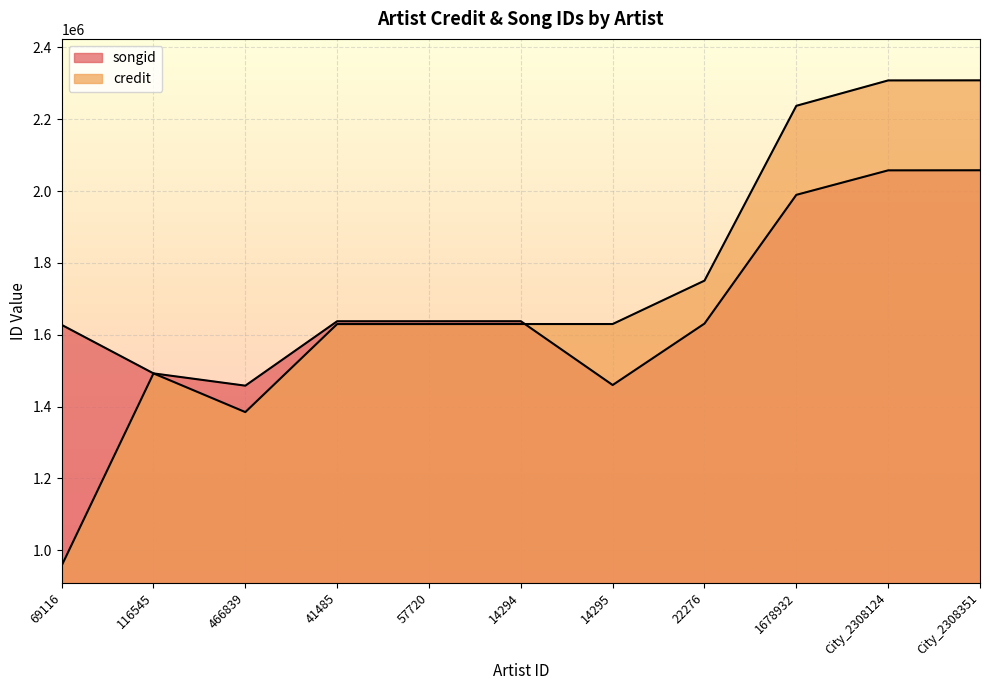

What is the value of the songid point at the 5th from the left?

1637698